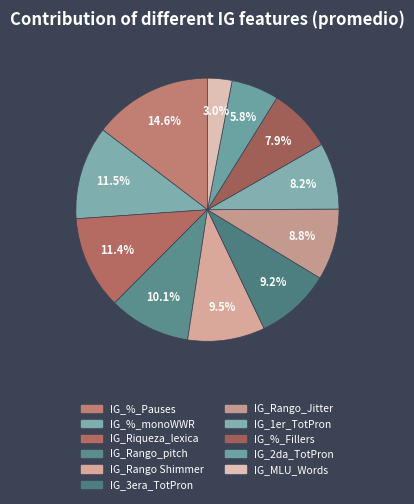

What is the total percentage of IG_2da_TotPron and IG_Rango_pitch?

15.9%